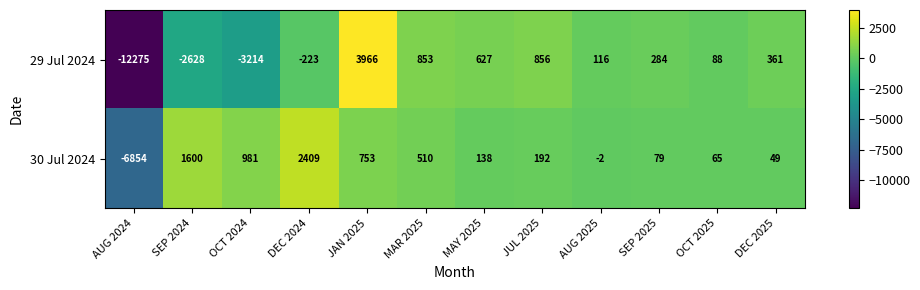

Rank the series by their maximum value, from highest to lowest.

29 Jul 2024, 30 Jul 2024